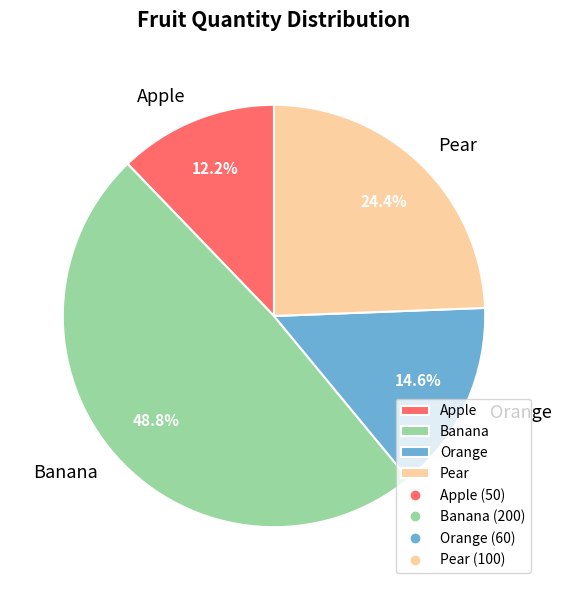

True or false: Apple accounts for 20% of the total.

False